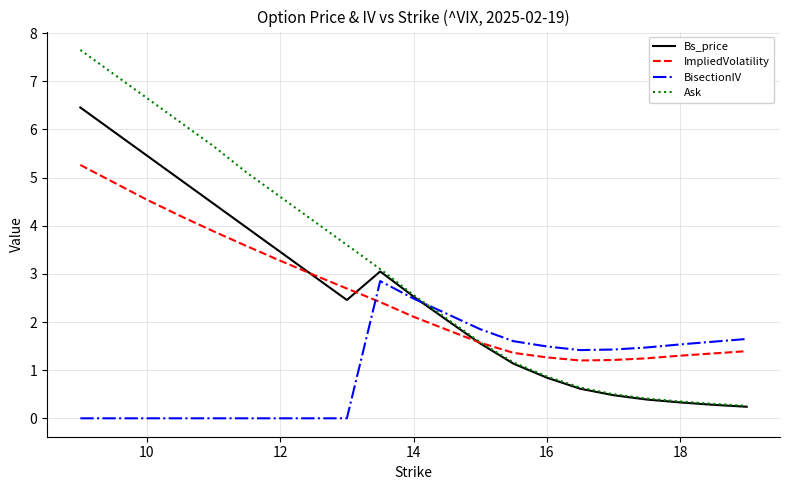

What is the maximum value shown in the chart?

7.7